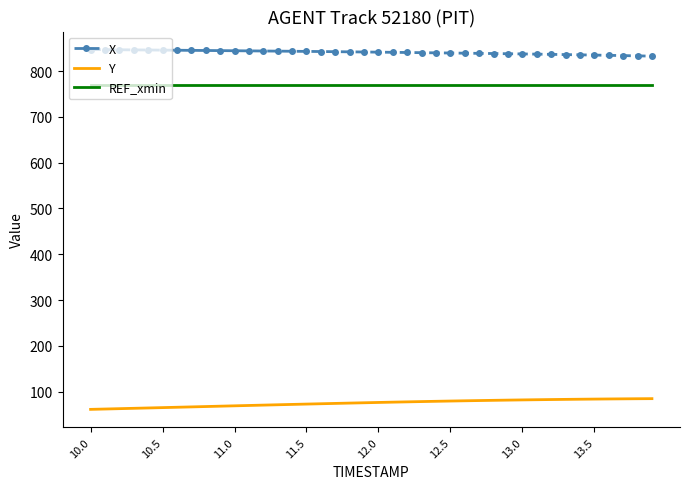

True or false: Y and X cross at least once.

False